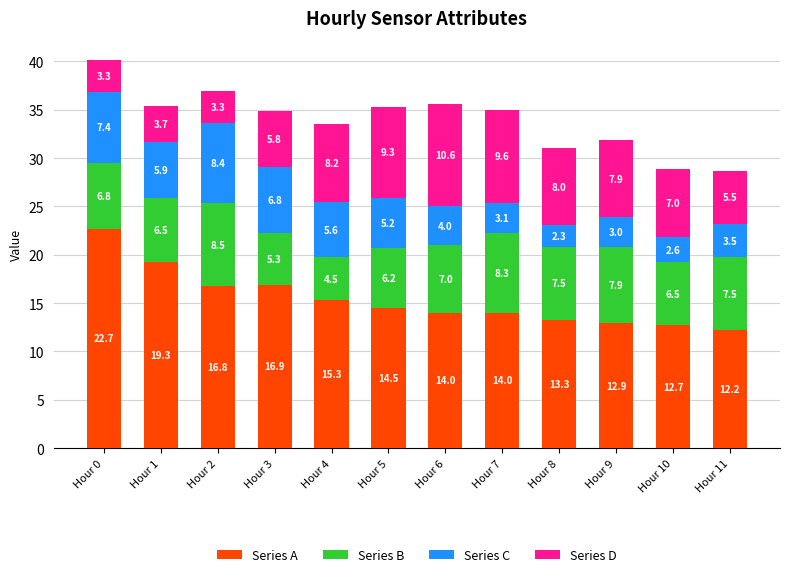

What is the maximum value for Series A?

22.7